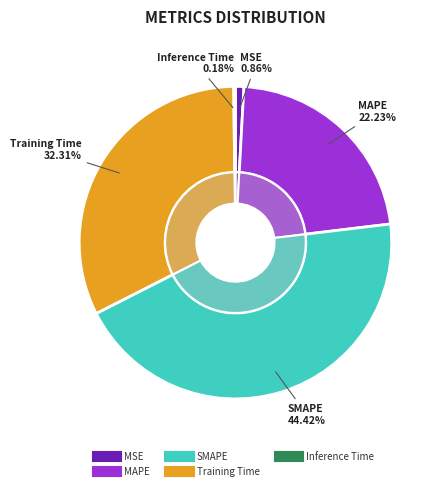

Does Inference Time represent more than half of the total?

No